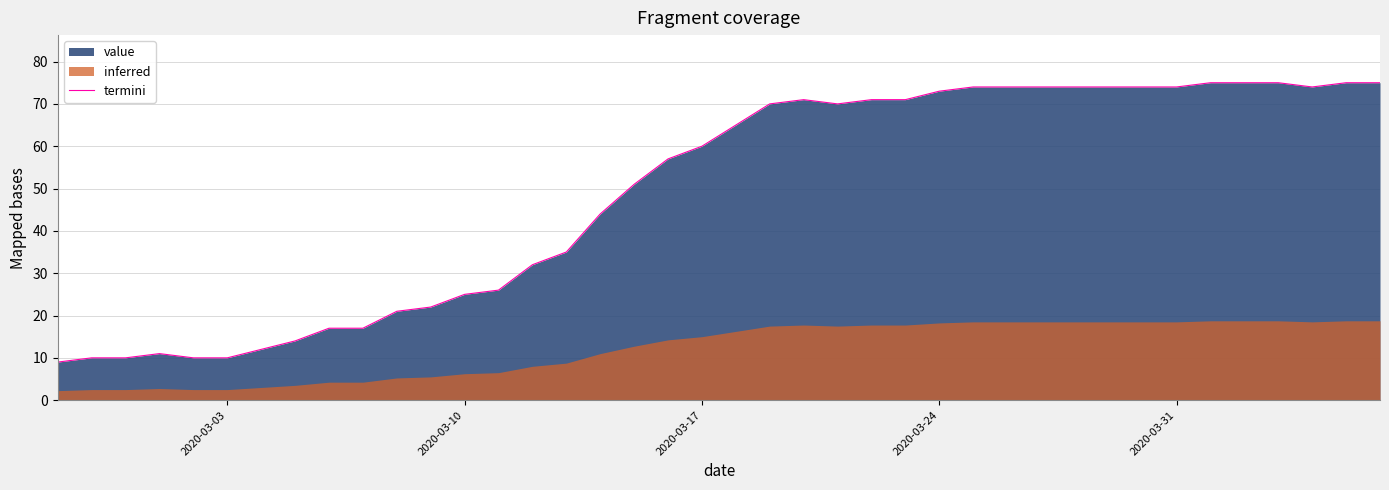

What is the minimum value for termini?

9